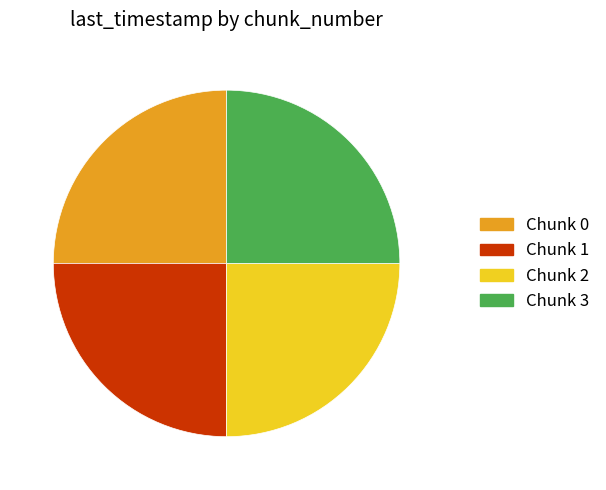

What is the ratio of the value at Chunk 2 to the value at Chunk 3?

1.0